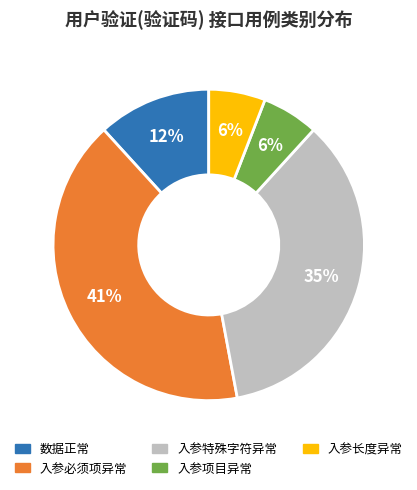

Is the sum of 入参长度异常 and 入参项目异常 greater than half?

No